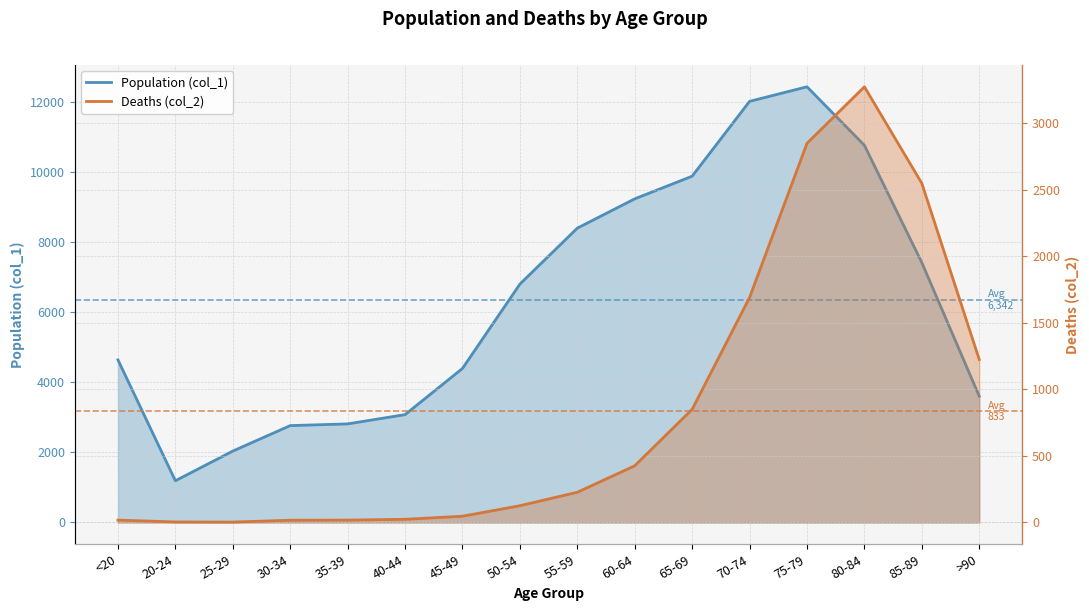

Which series has the largest total across all categories?

Population (col_1)